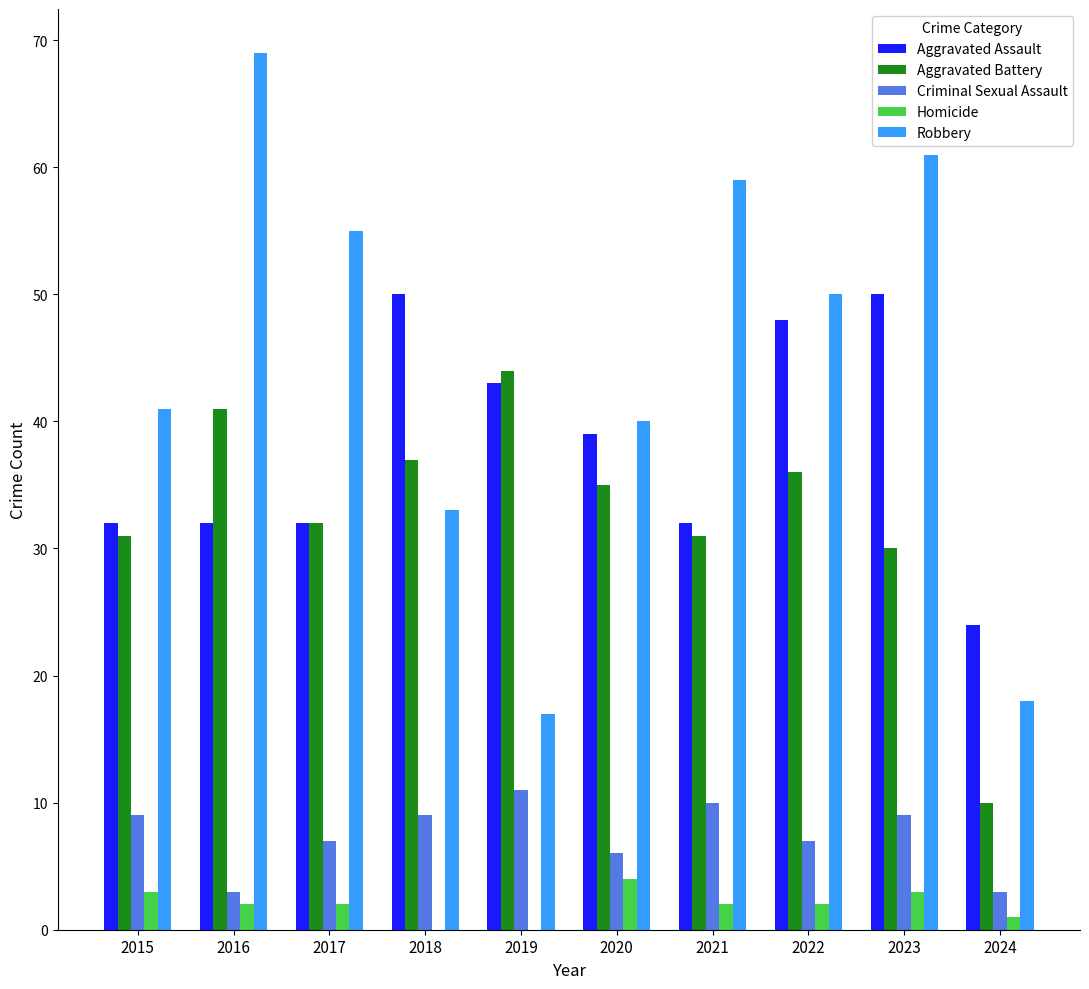

Reading right to left, list all the values displayed in this chart.

Aggravated Assault: 24	50	48	32	39	43	50	32	32	32
Aggravated Battery: 10	30	36	31	35	44	37	32	41	31
Criminal Sexual Assault: 3	9	7	10	6	11	9	7	3	9
Homicide: 1	3	2	2	4	0	0	2	2	3
Robbery: 18	61	50	59	40	17	33	55	69	41